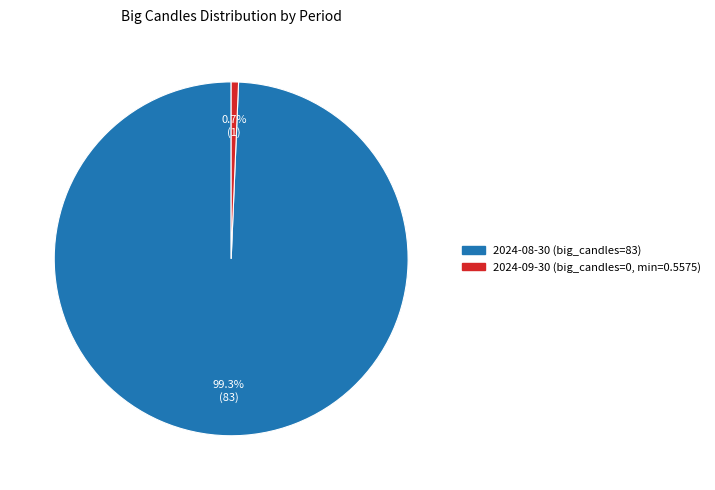

To the nearest percent, what is the difference between the largest and smallest slice percentages?

99%